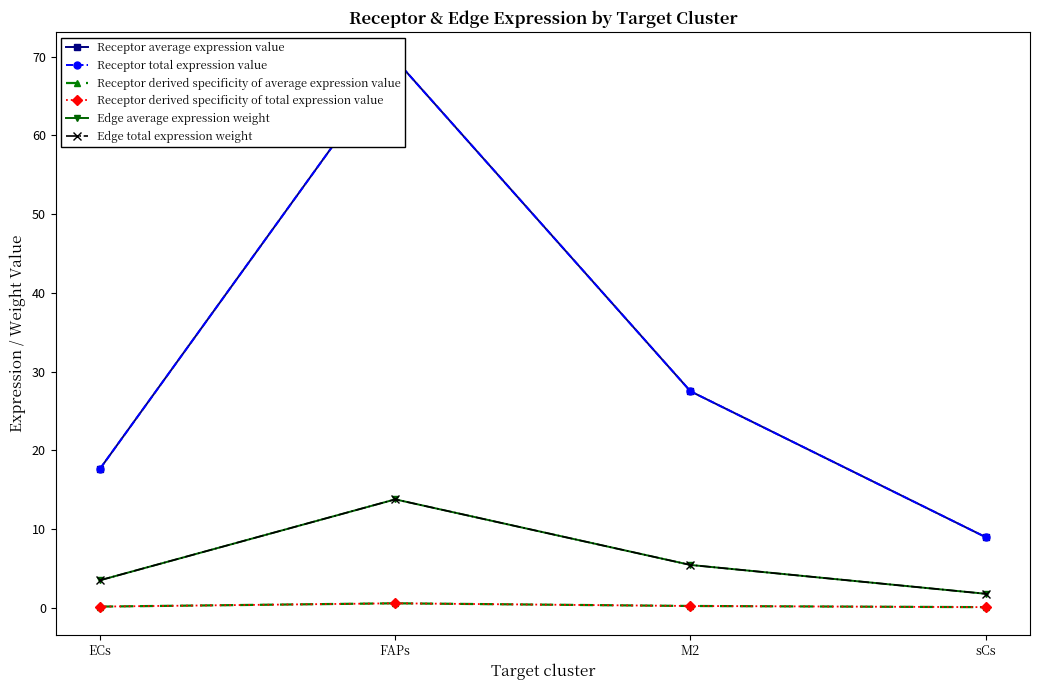

What is the total value across all series at FAPs?

168.0